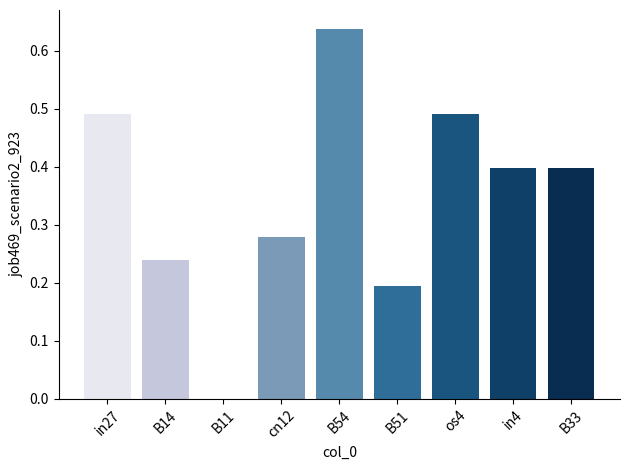

What is the sum of all values?

3.1